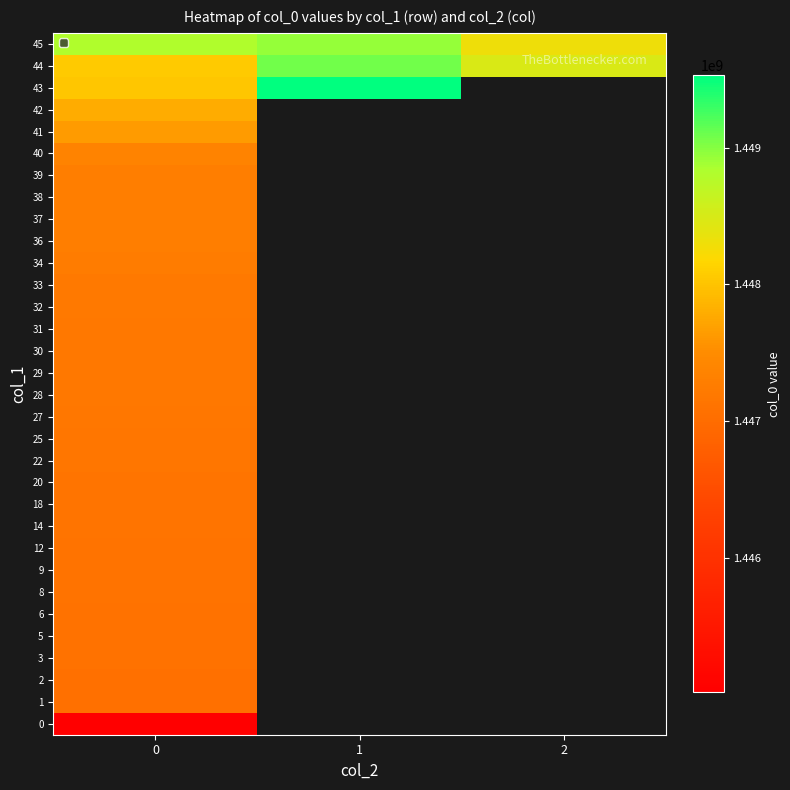

List the labels in order of 20 value, largest first.

0, 1, 2